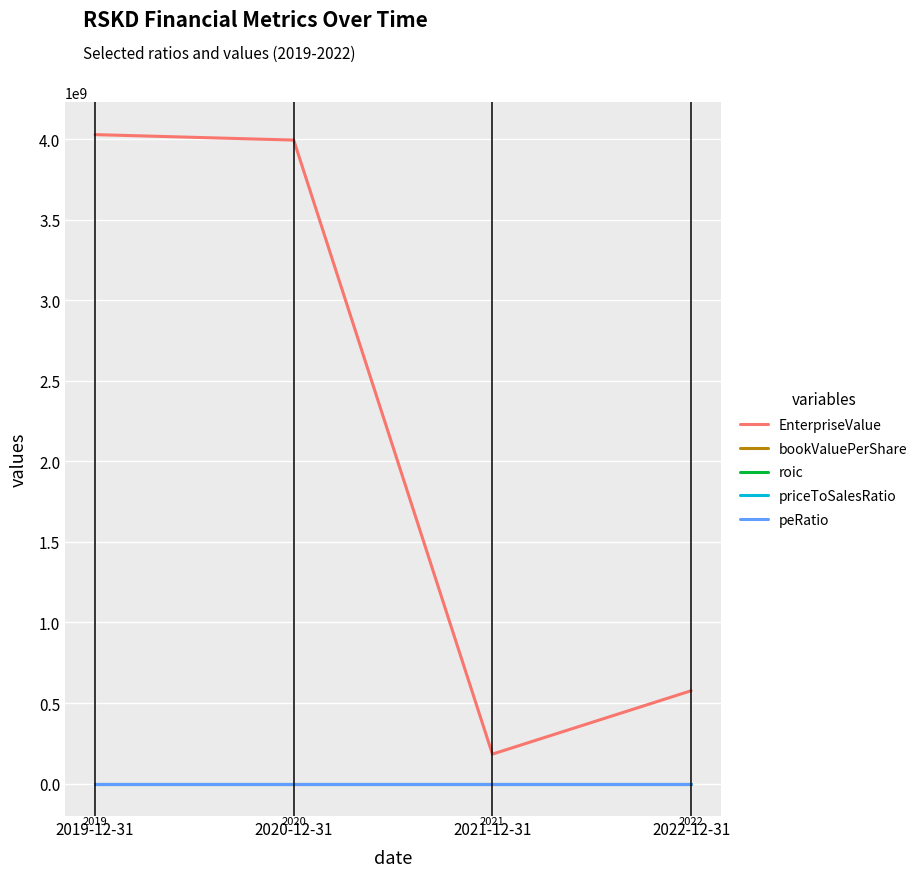

Which series has the largest total across all categories?

EnterpriseValue